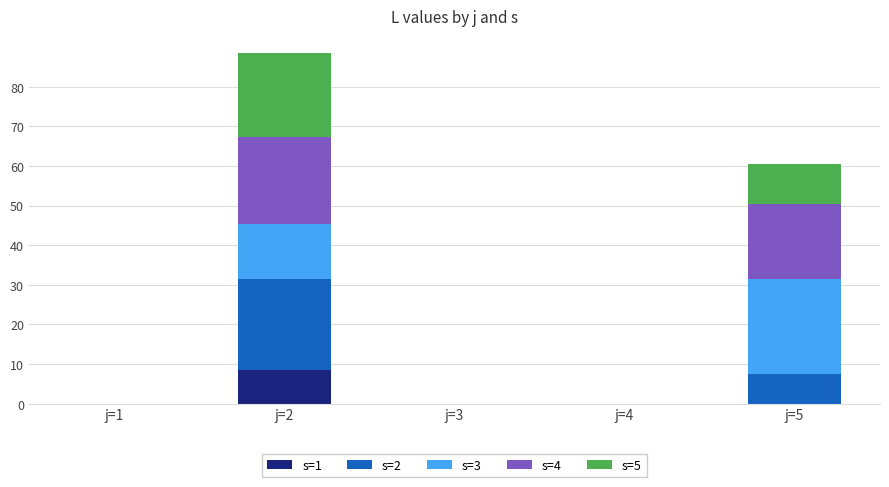

Is the value of s=5 at j=1 greater than the value of s=4 at j=2?

No